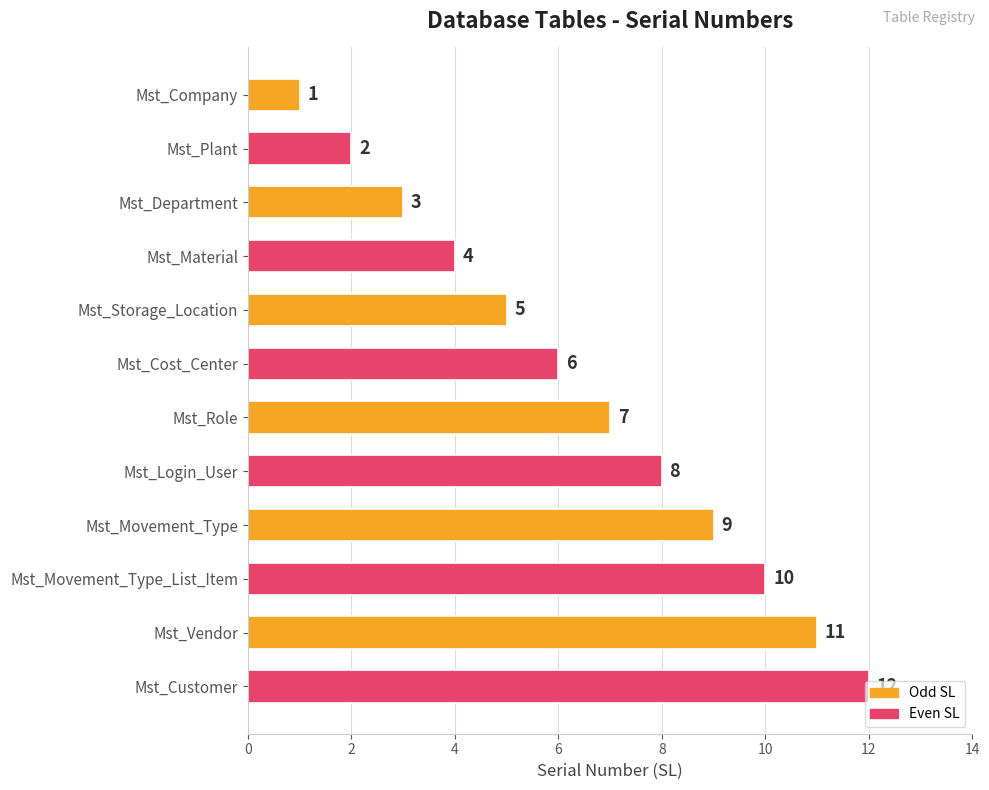

True or false: the data shows 1 at Mst_Cost_Center.

False